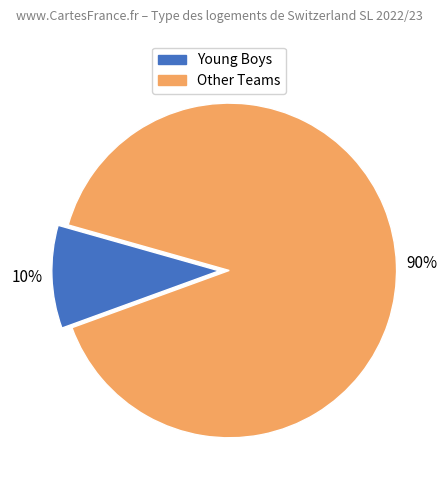

To the nearest percent, what is the average slice percentage?

50%